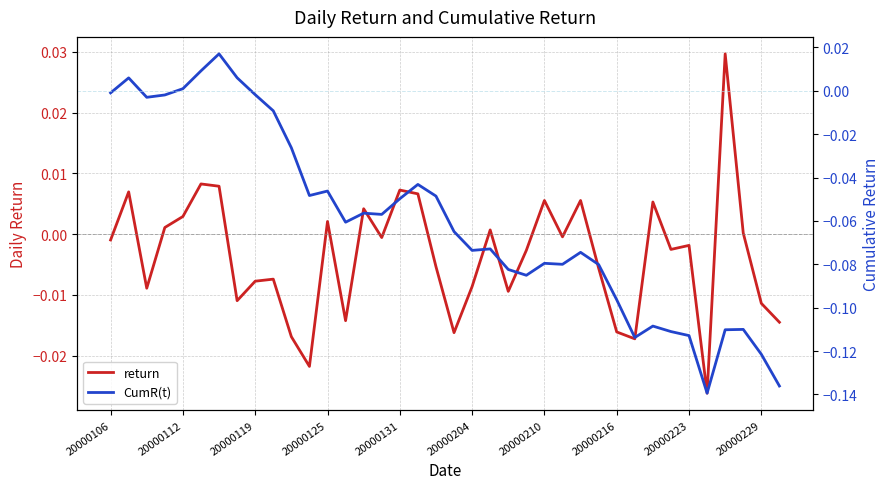

Rank the series by their average value, from highest to lowest.

return, CumR(t)